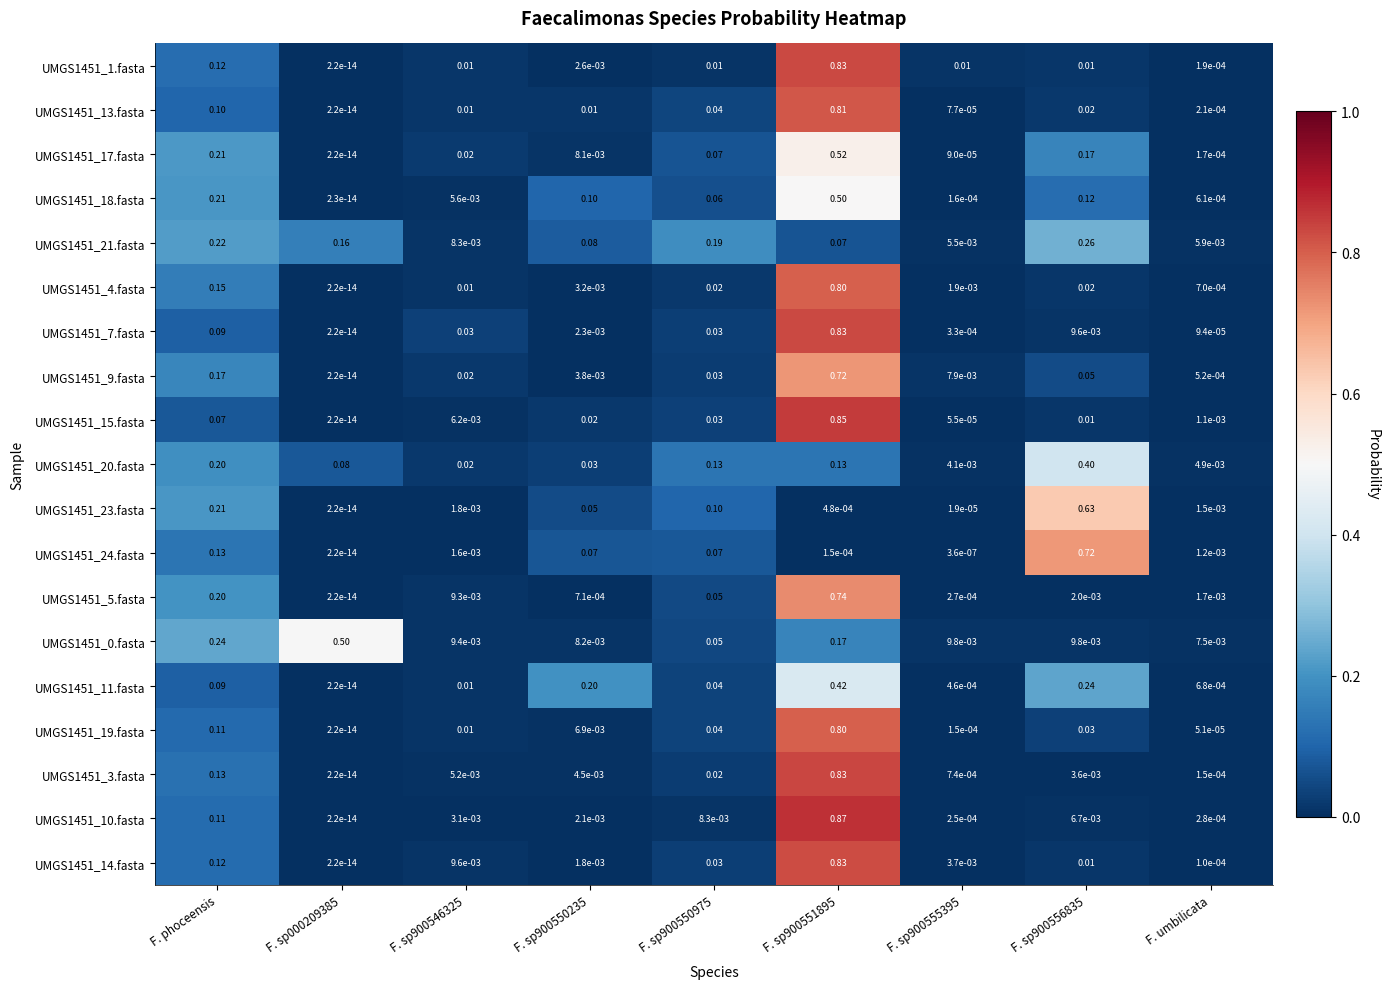

Is the value of UMGS1451_19.fasta at F. sp900556835 greater than the value of UMGS1451_13.fasta at F. sp900550235?

Yes